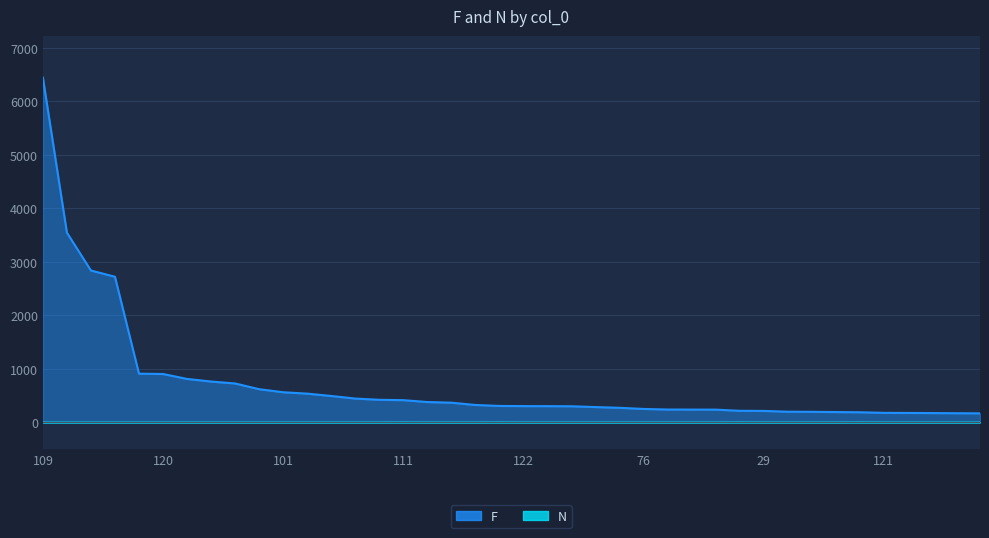

What is the sum of the N values at 125 and 31?

2